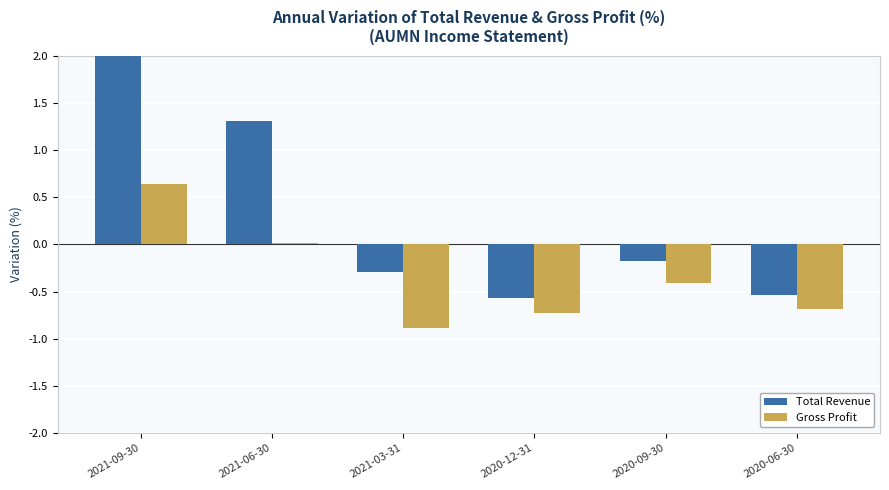

Between 2021-03-31 and 2020-12-31, which is larger?

2021-03-31